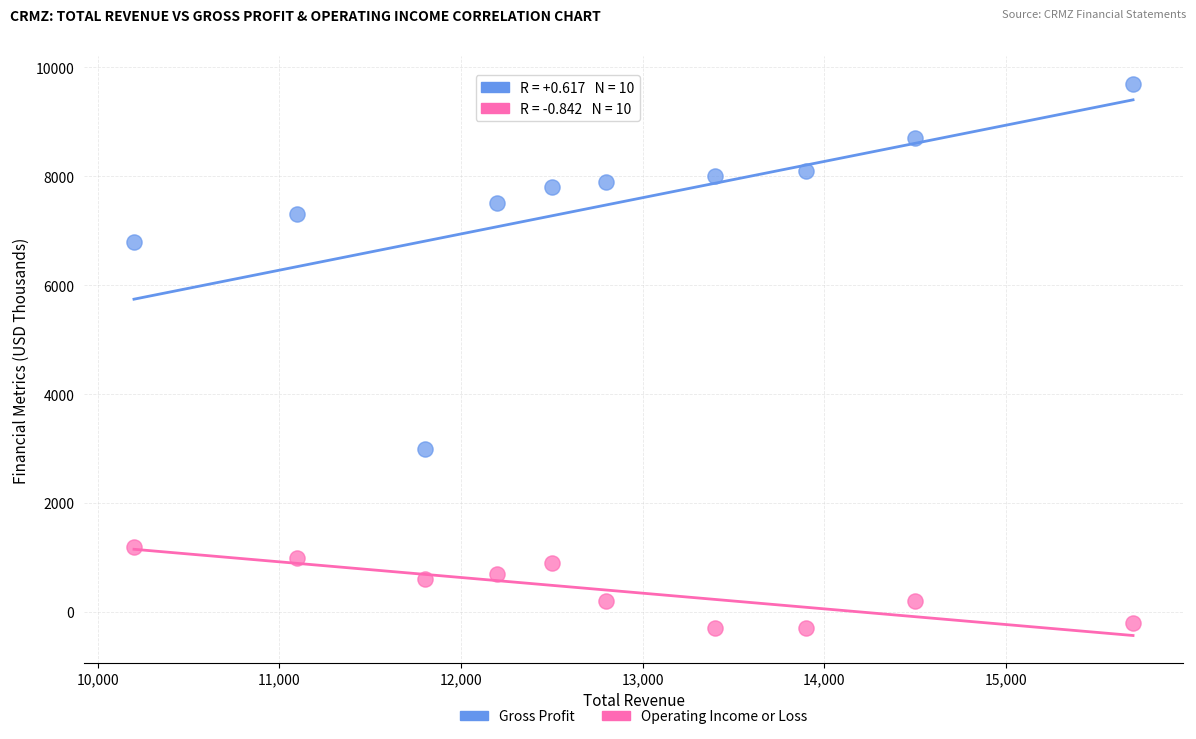

What are all the series names shown in the legend?

Gross Profit, Operating Income or Loss